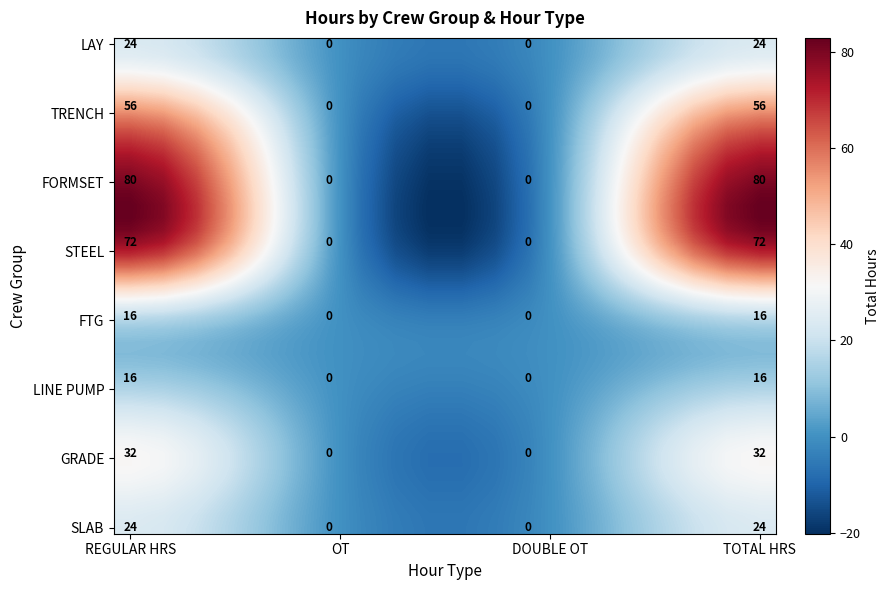

At which category is the sum across all series the highest?

REGULAR HRS